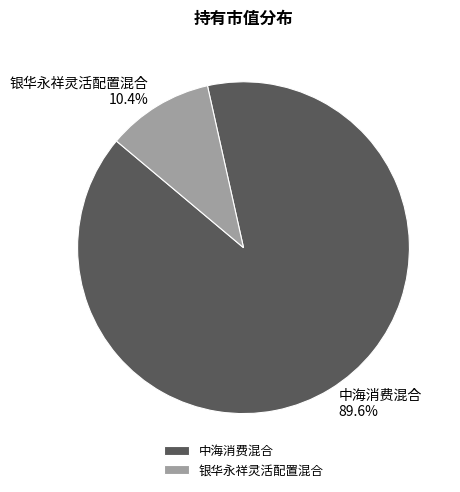

Does 银华永祥灵活配置混合 represent more than half of the total?

No